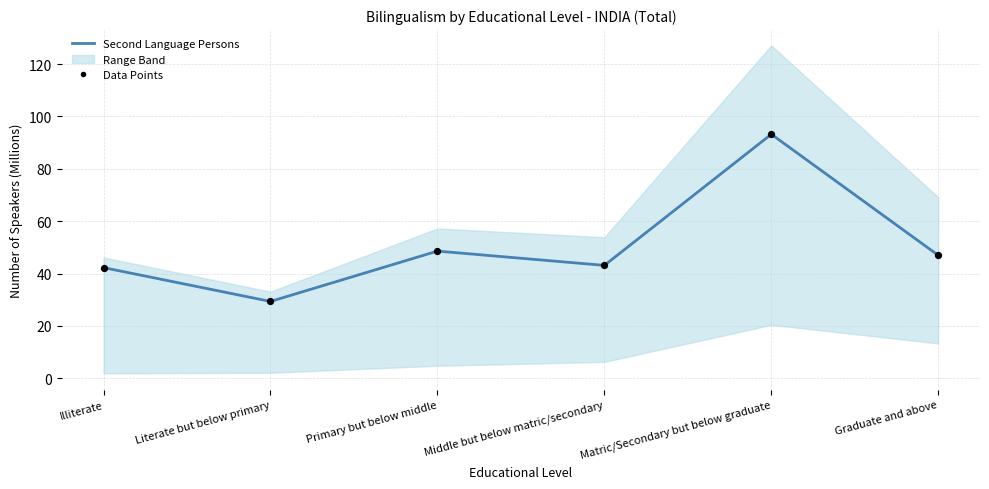

What is the change in value from Literate but below primary to Graduate and above?

+17.6